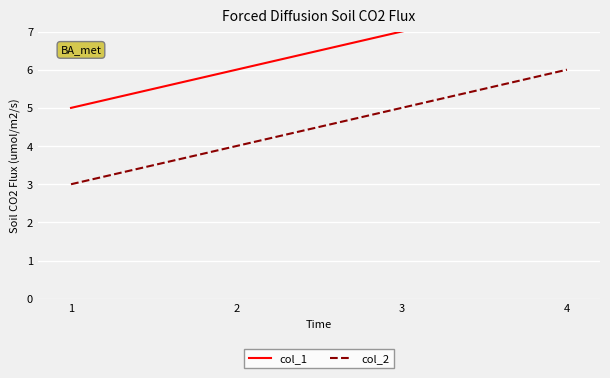

Which series changed the most between 1 and 3?

col_1